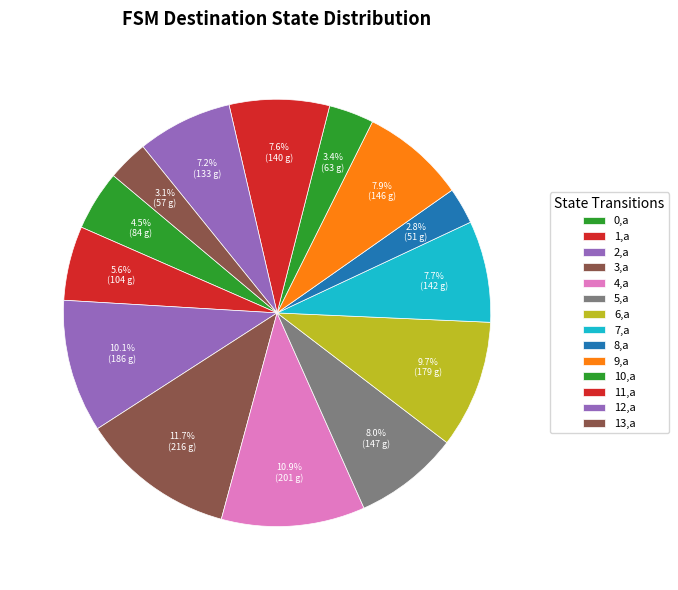

Count the number of slices in the pie.

14